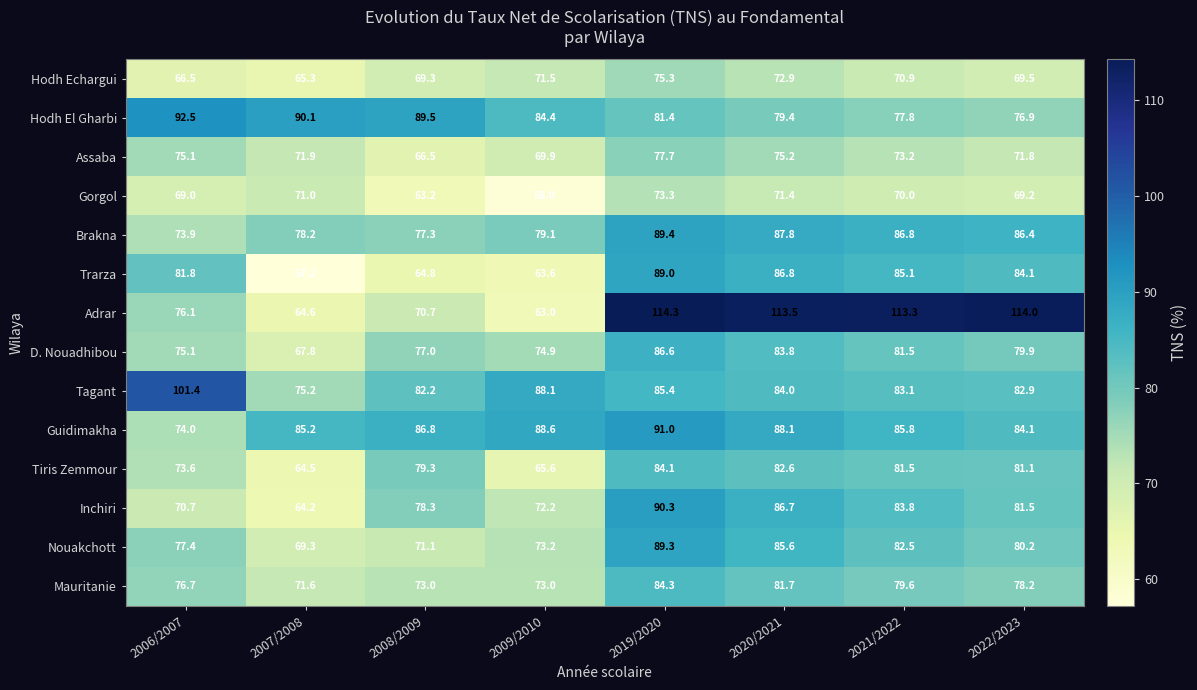

What is the smallest value displayed?

57.2